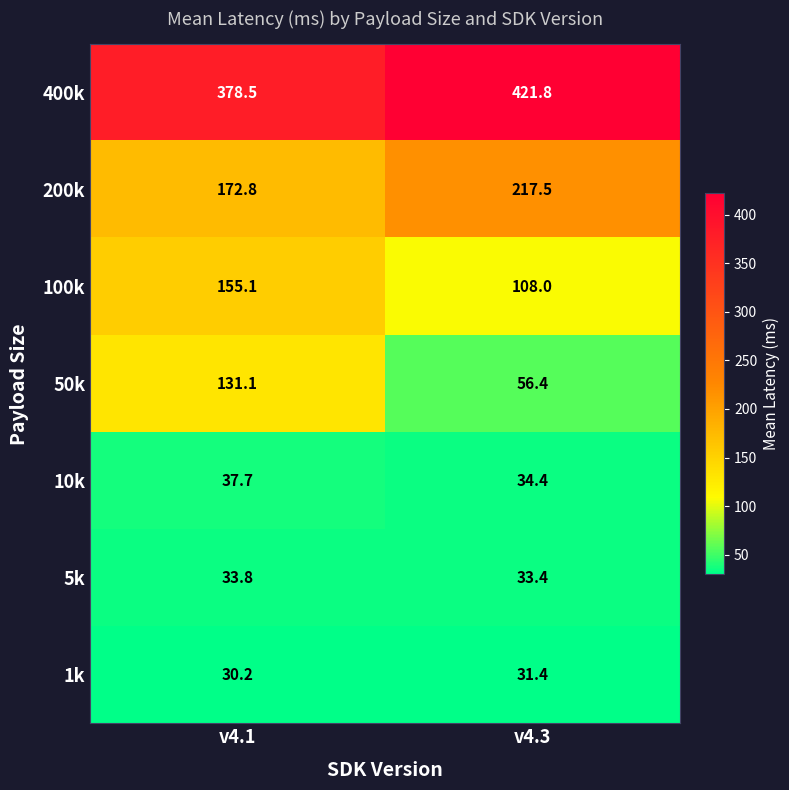

Which series has the widest spread of values?

50k